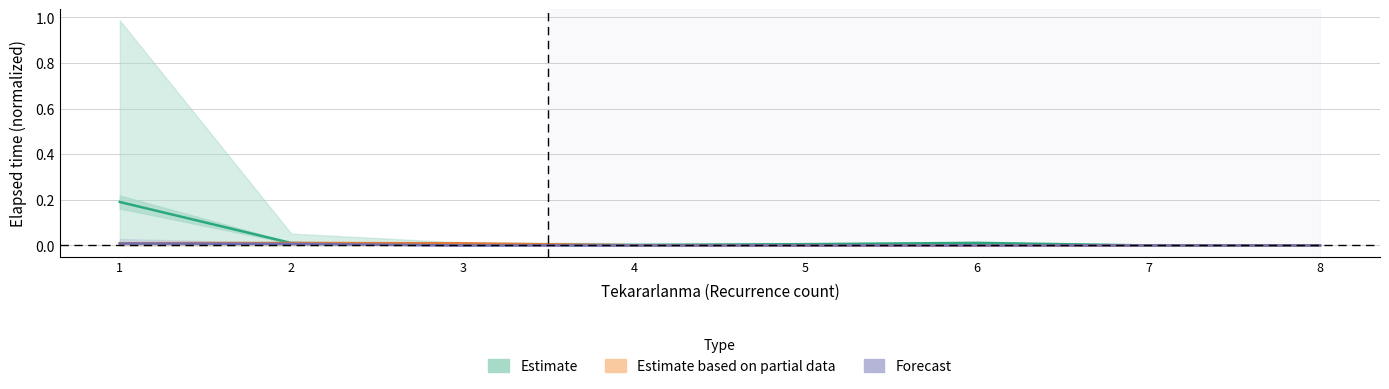

The value of Estimate based on partial data at 1 is 0.0. True or false?

True